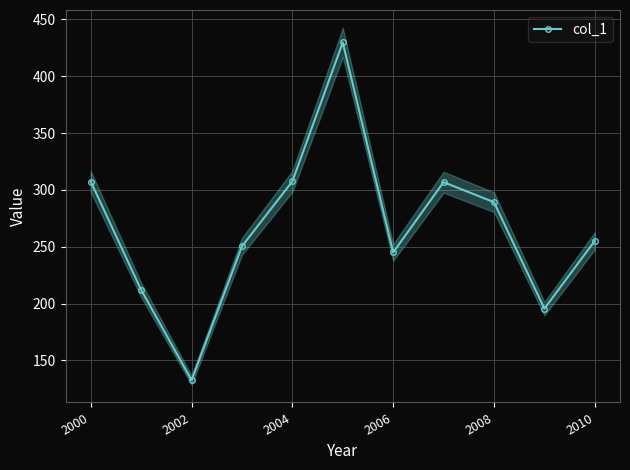

The value of col_1 at 2002 is 132.7. True or false?

True